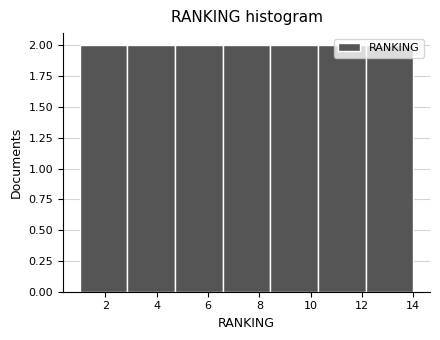

Reading left to right, list every bar in this chart as the range it spans on the x-axis followed by its height. Neither the bar edges nor the heights are printed on the chart, so give them approximately, as read against the axes.

1.0 to 2.8: 2
2.8 to 4.8: 2
4.8 to 6.6: 2
6.6 to 8.4: 2
8.4 to 10.2: 2
10.2 to 12.2: 2
12.2 to 14.0: 2